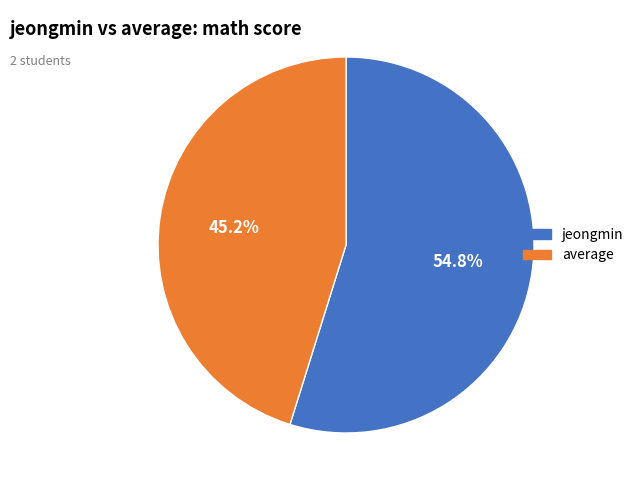

Which slice is the smallest?

average